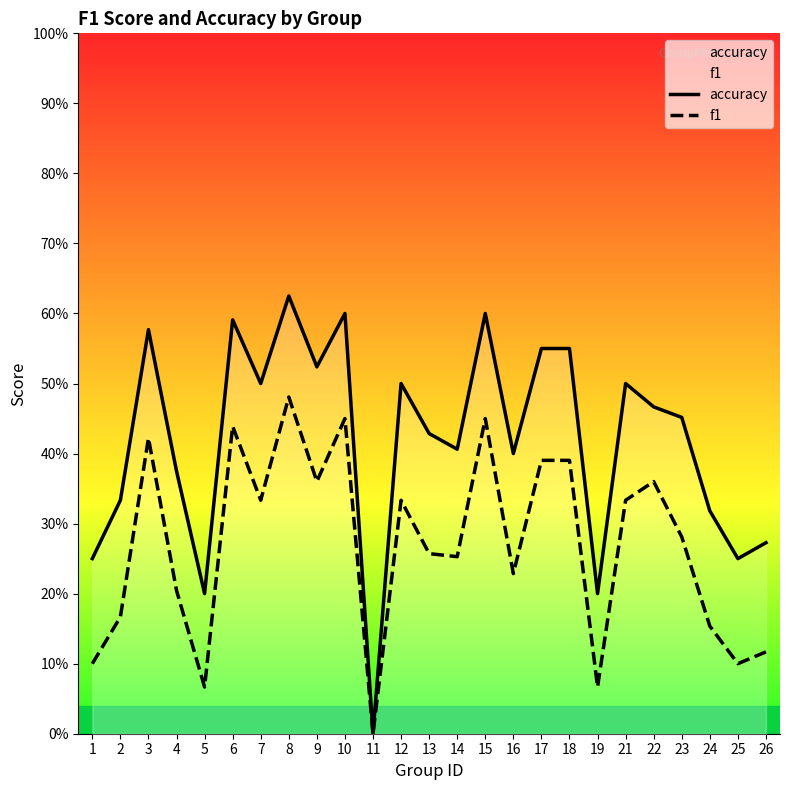

What is the value of the accuracy point at the 24th from the left?

0.2